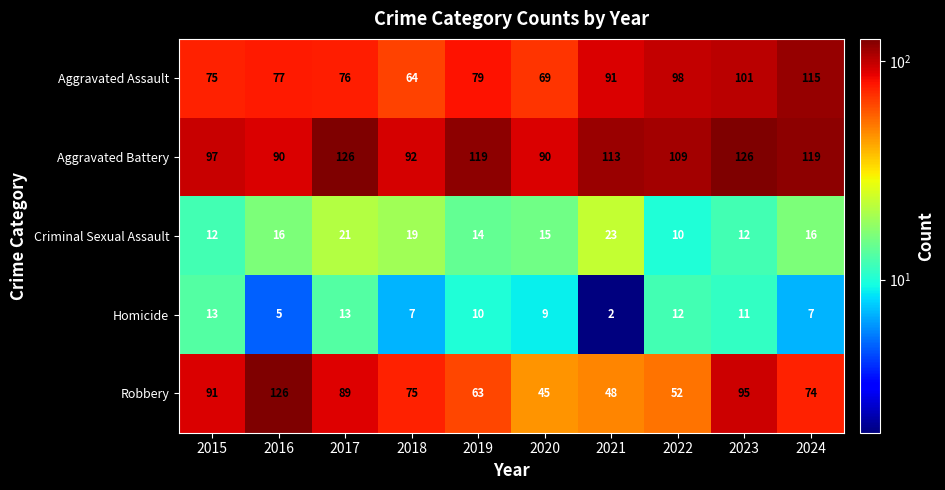

Count the number of categories in the chart.

10